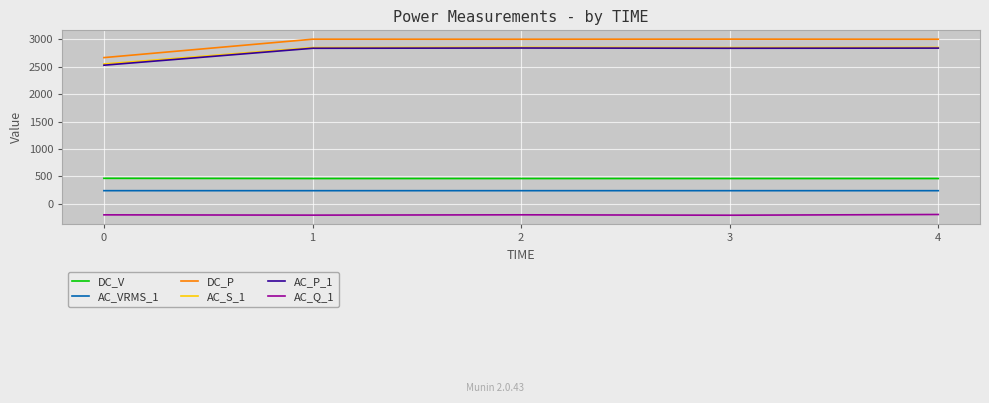

The DC_V series shows 465.7 at 0. True or false?

True